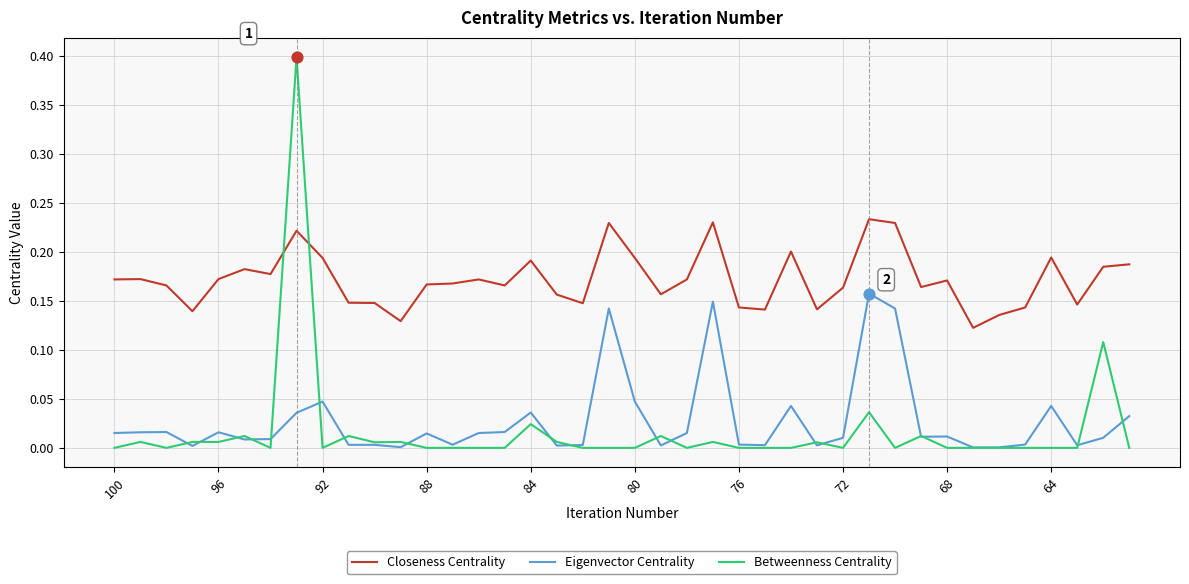

Which series has the largest range (max minus min)?

Betweenness Centrality